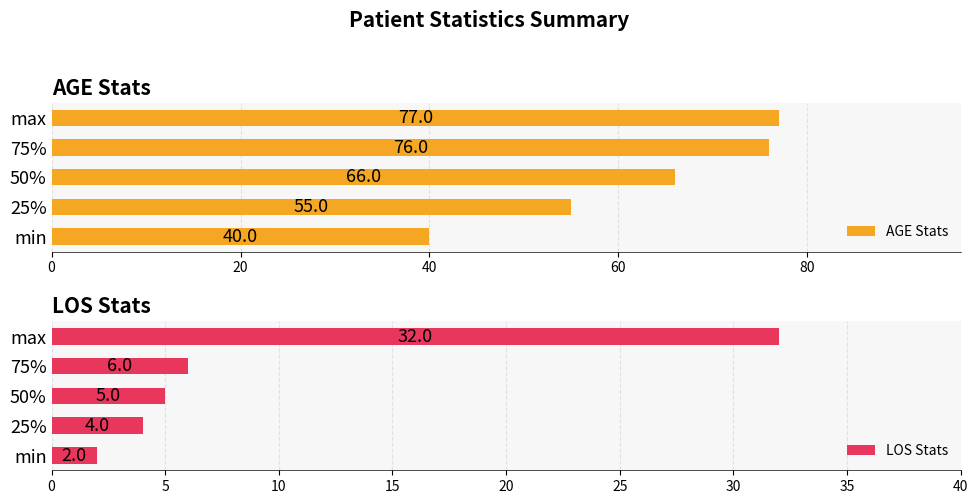

What is the value of the AGE Stats bar at the 3rd from the left?

66